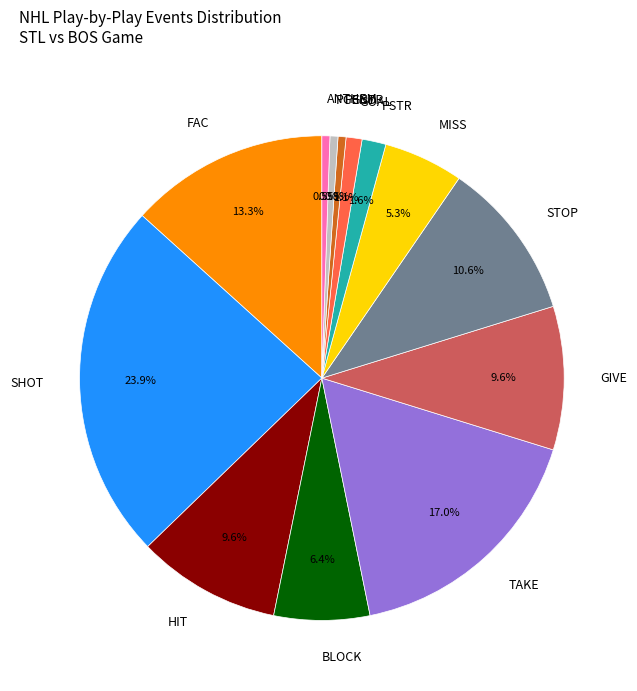

How many slices are in this pie chart?

13